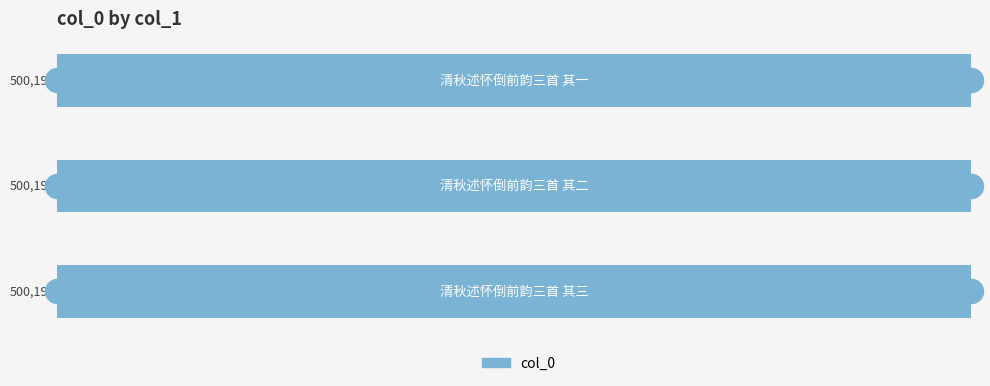

What is the change in value from 0 to 2?

-2